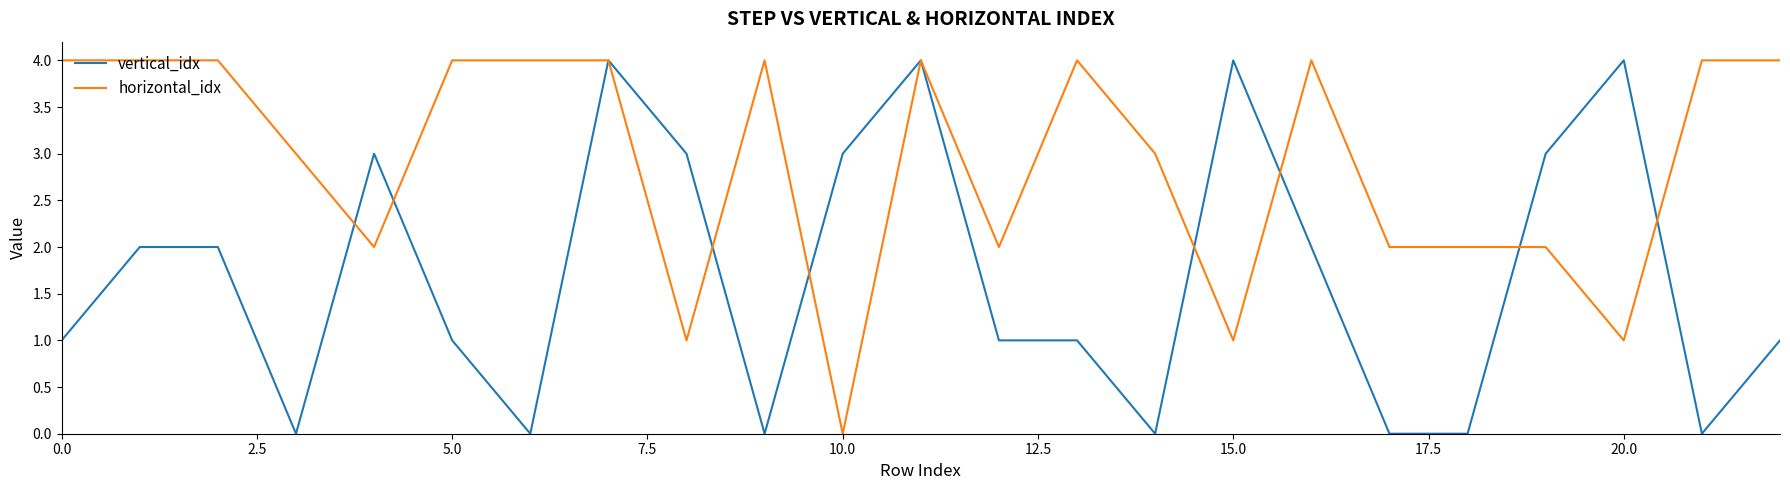

Which series has the largest total across all categories?

horizontal_idx